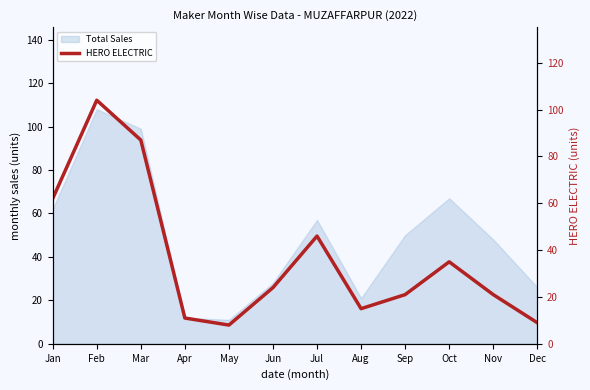

At which category does the data reach its first local peak?

Feb